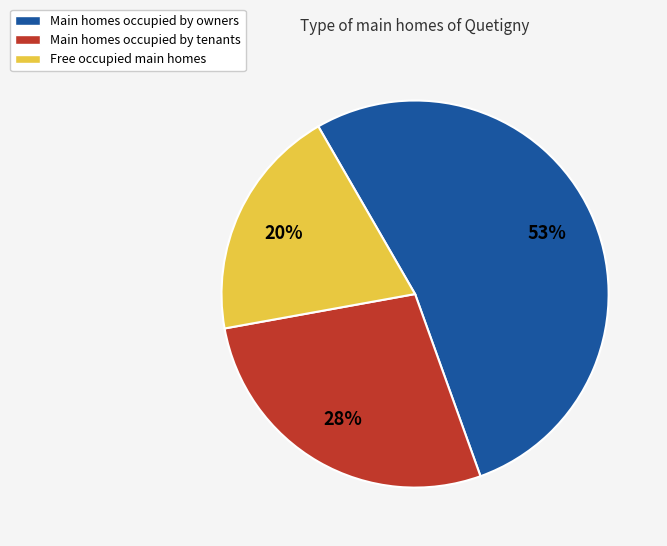

Does Main homes occupied by owners represent more than half of the total?

Yes